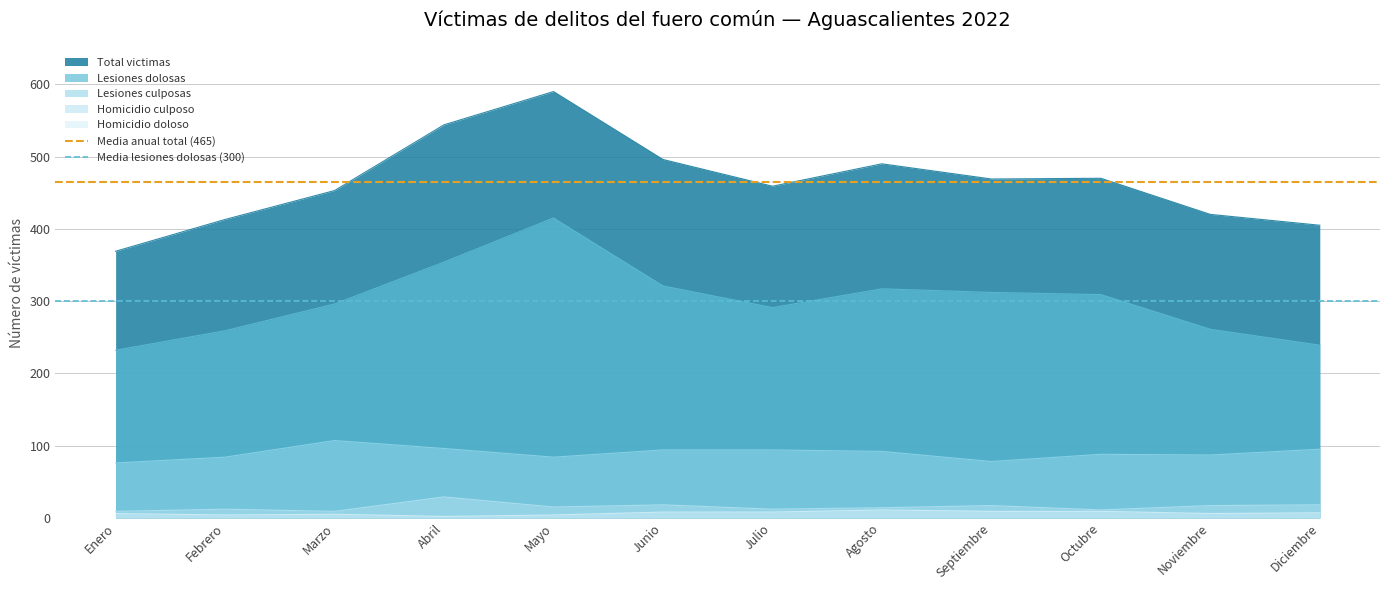

Is it true that Media anual total (465) equals 464.8 at Enero?

True